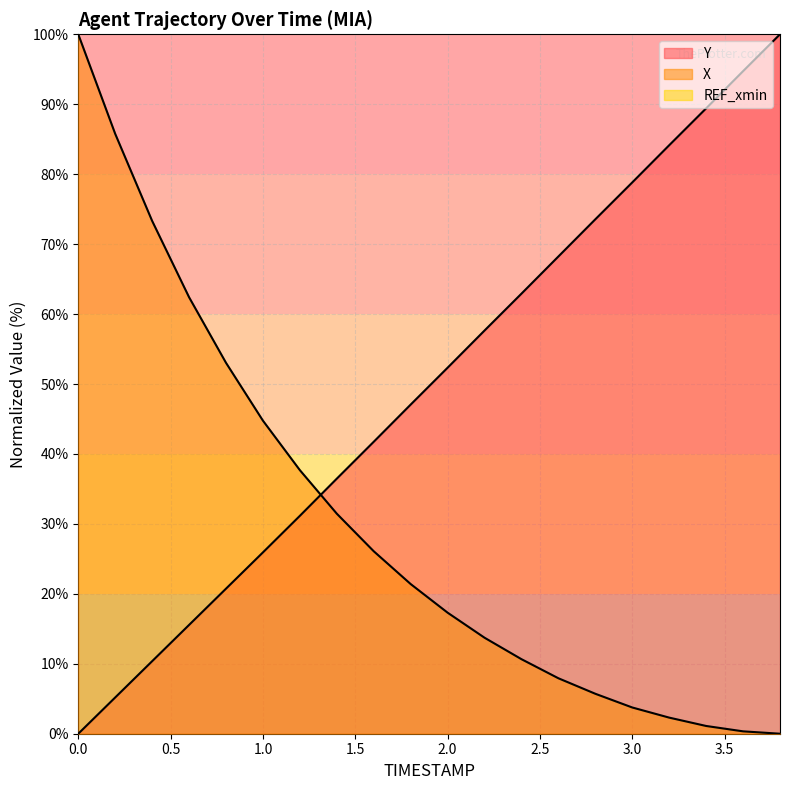

What is the sum of all X values?

598.7